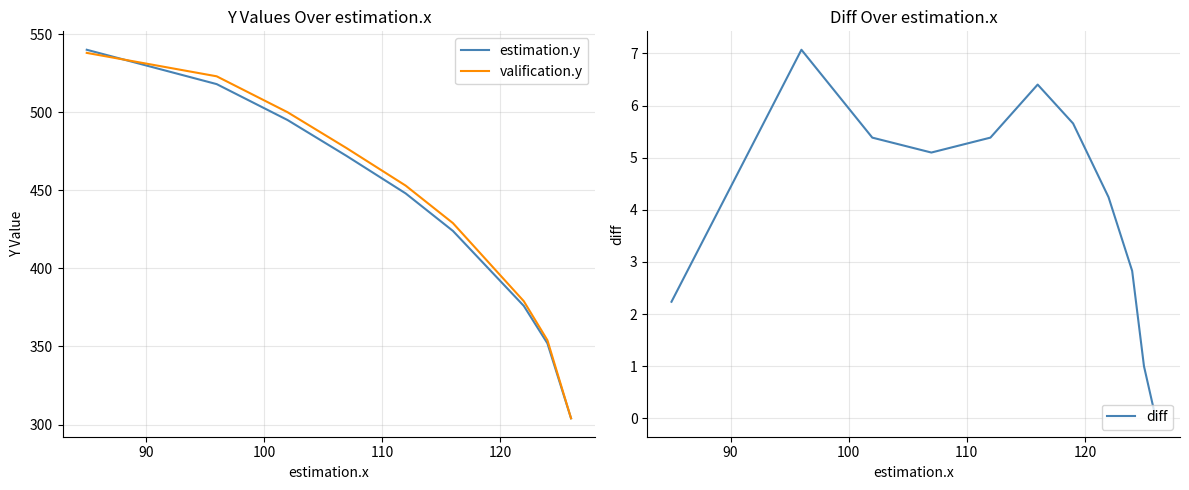

What is the maximum value shown in the chart?

540.0